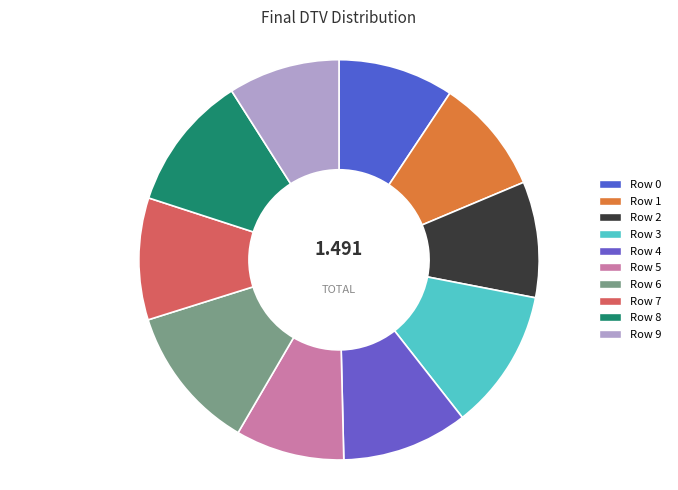

Which has a higher value, Row 3 or Row 1?

Row 3